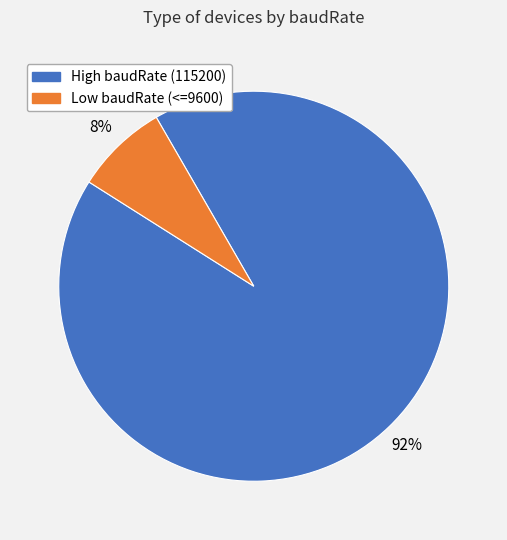

To the nearest percent, what is the average slice percentage?

50%